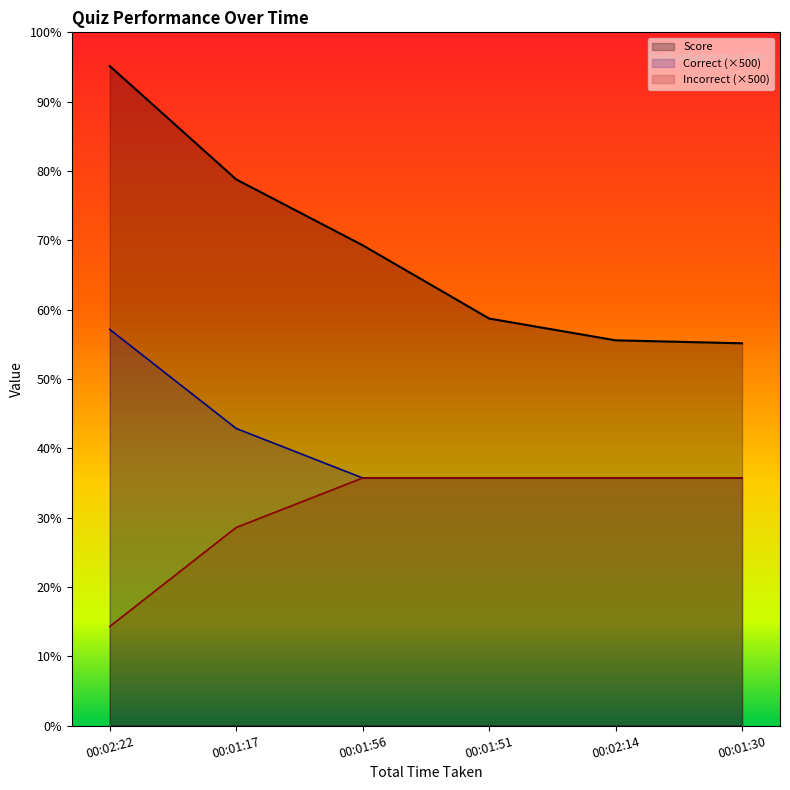

Reading left to right, list all the values displayed in this chart.

Score: 00:02:22=6660	00:01:17=5515	00:01:56=4850	00:01:51=4110	00:02:14=3890	00:01:30=3860
Correct: 00:02:22=4000	00:01:17=3000	00:01:56=2500	00:01:51=2500	00:02:14=2500	00:01:30=2500
Incorrect: 00:02:22=1000	00:01:17=2000	00:01:56=2500	00:01:51=2500	00:02:14=2500	00:01:30=2500